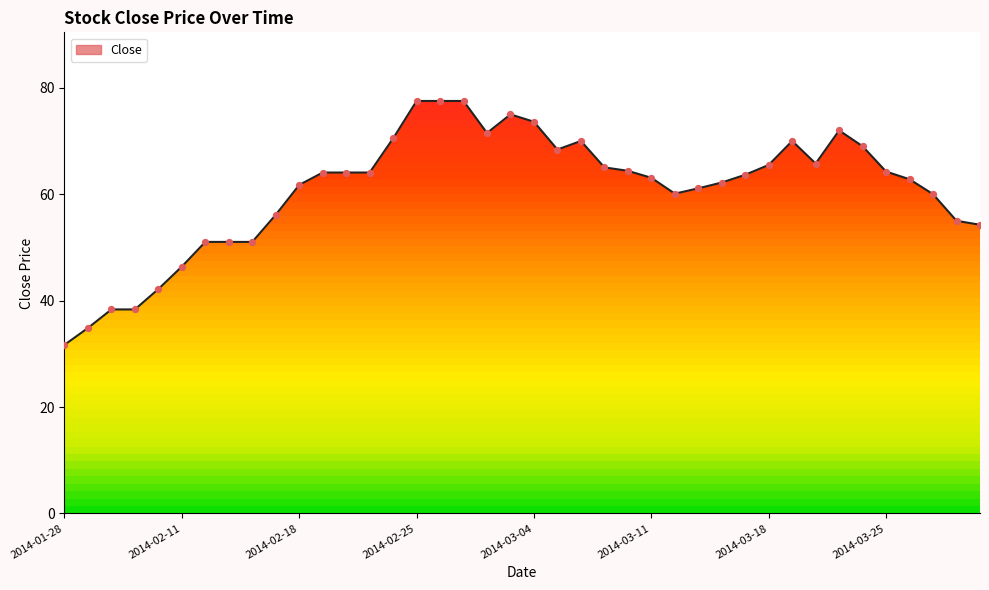

What is the change in value from 24 to 25?

-1.3